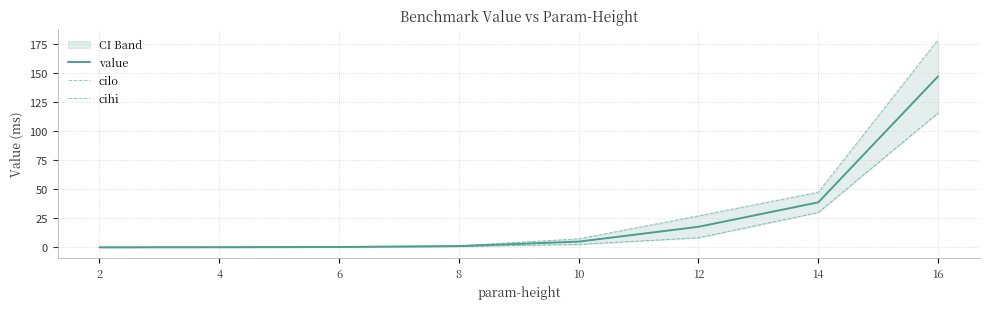

What is the difference between the second highest and minimum values in the cilo series?

30.0